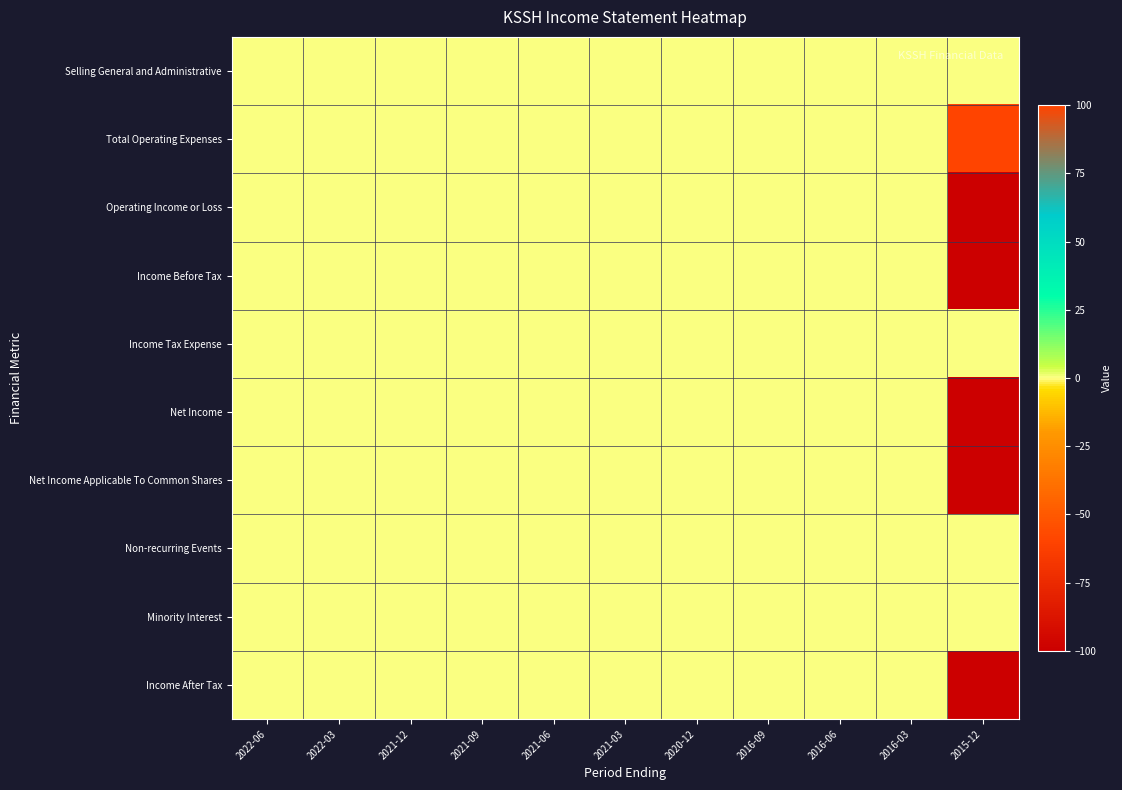

Rank the series at 2022-06 from highest to lowest value.

Selling General and Administrative, Total Operating Expenses, Operating Income or Loss, Income Before Tax, Income Tax Expense, Net Income, Net Income Applicable To Common Shares, Non-recurring Events, Minority Interest, Income After Tax